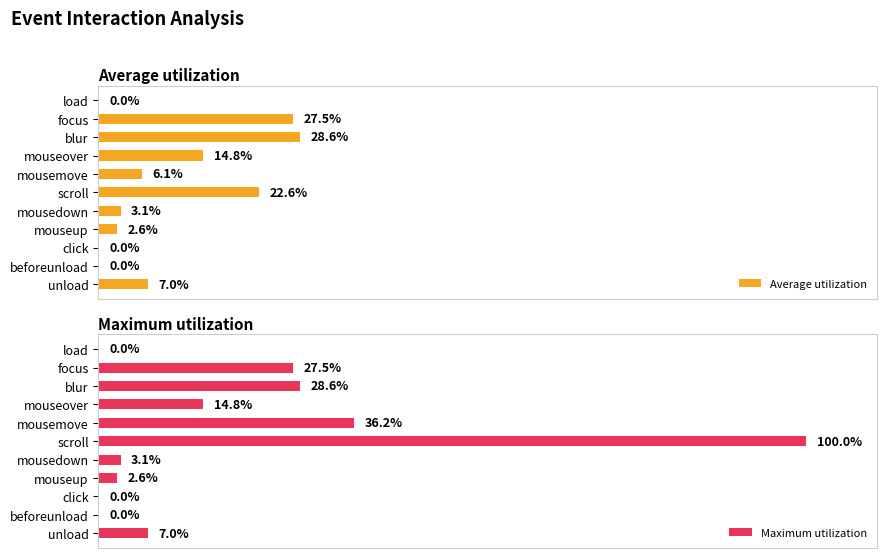

Rank the series by their maximum value, from highest to lowest.

Maximum utilization, Average utilization